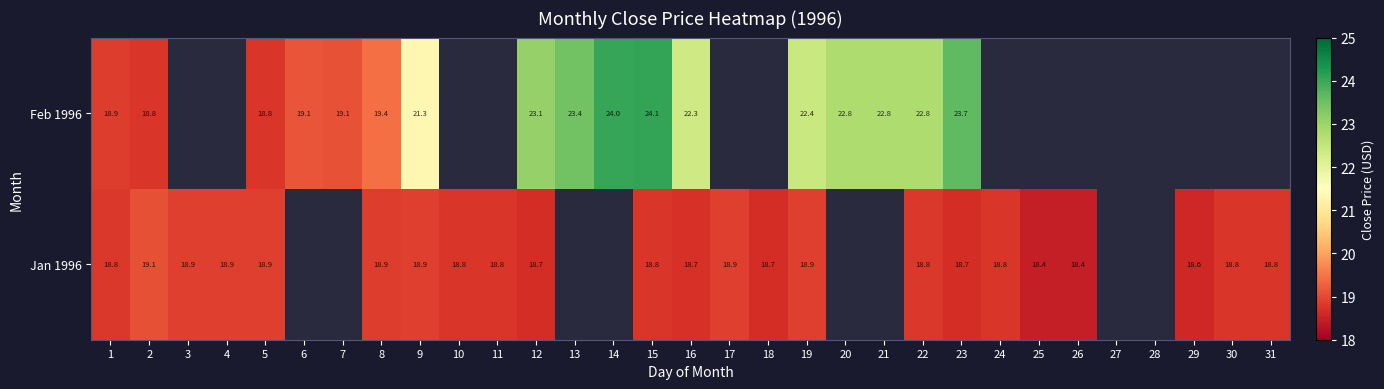

What is the greatest value displayed?

24.1